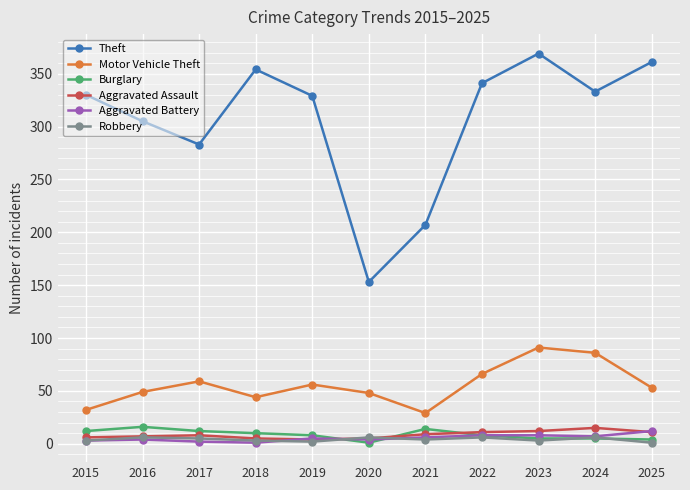

How many data points in Theft are less than 330?

5